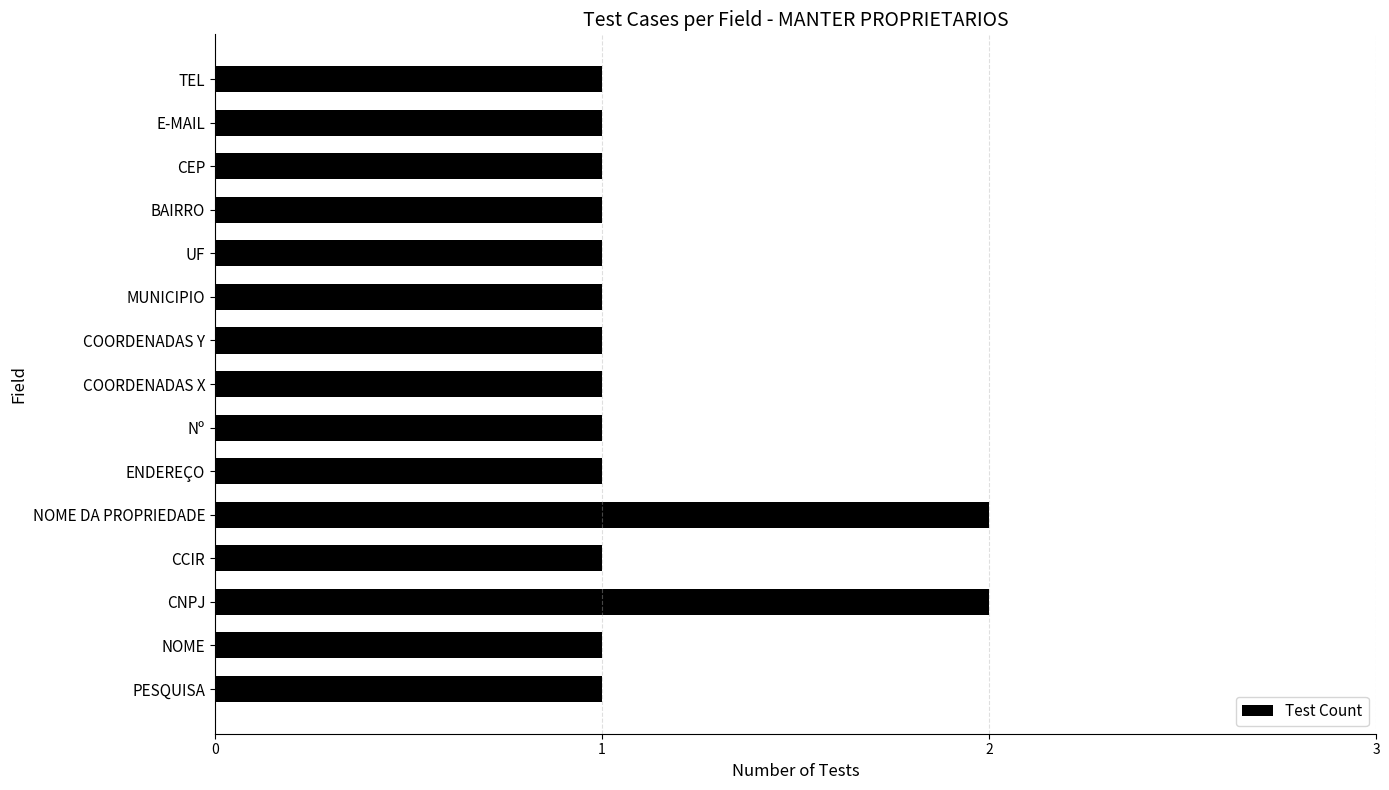

What is the smallest value displayed?

1